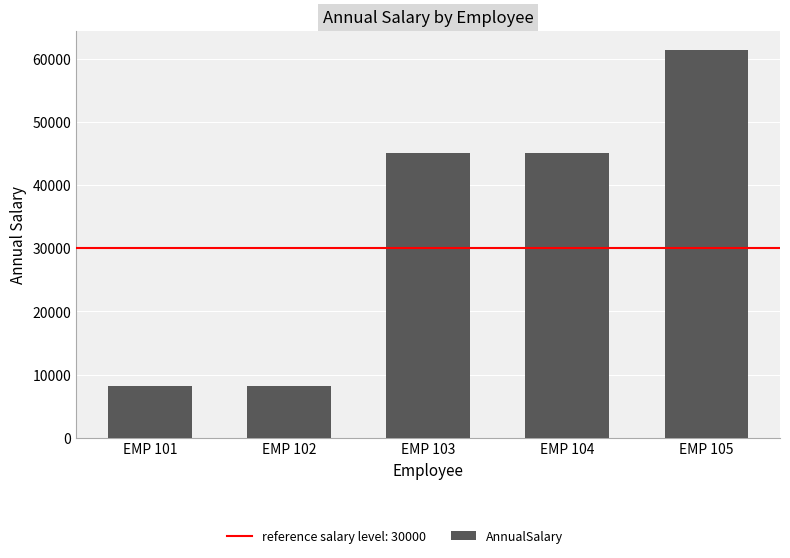

What is the minimum value shown in the chart?

8166.1